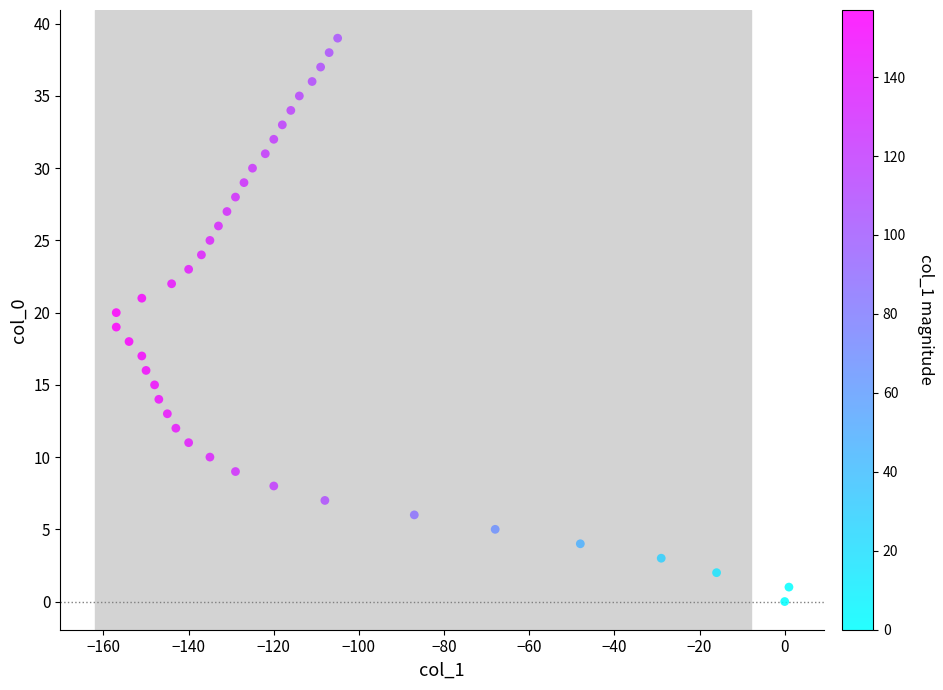

What is the range of Y values (max minus min)?

39